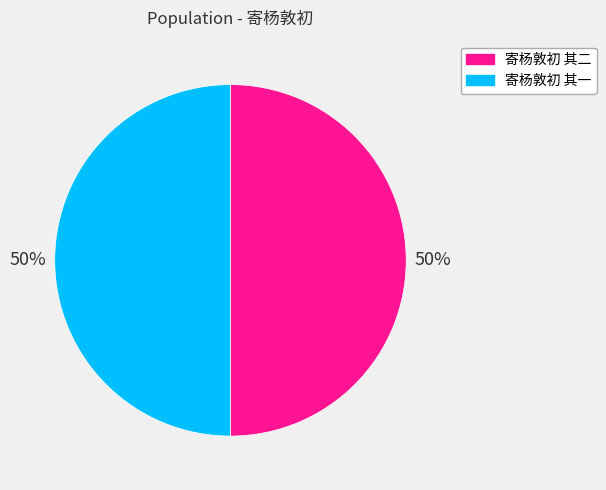

Approximately how many times larger is the value at 寄杨敦初 其一 compared to 寄杨敦初 其二?

1.0